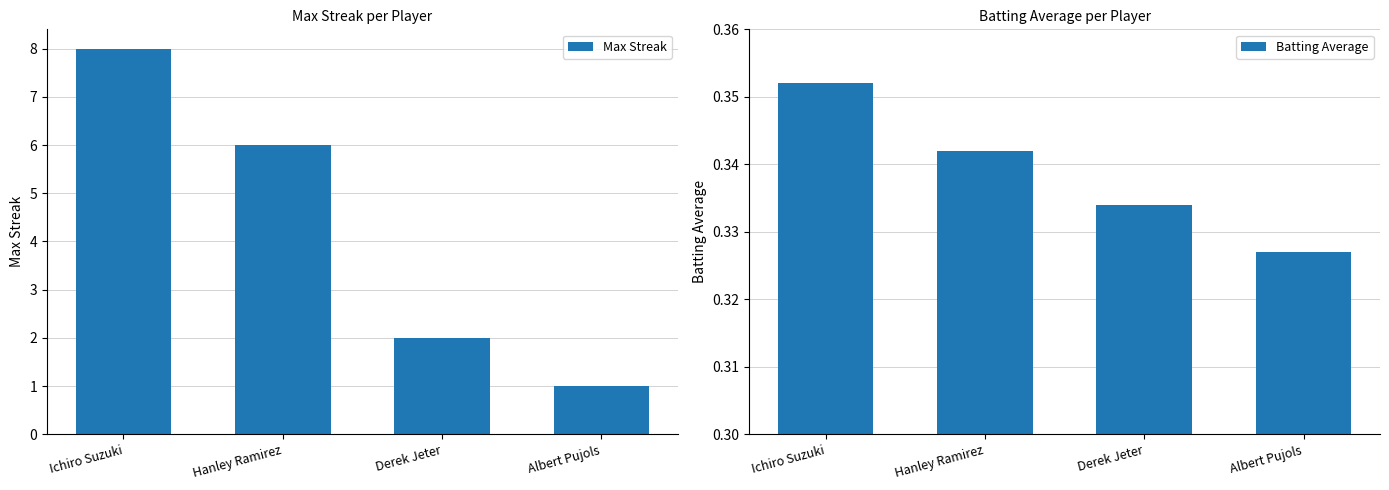

List the labels in order of Max Streak value, largest first.

Ichiro Suzuki, Hanley Ramirez, Derek Jeter, Albert Pujols